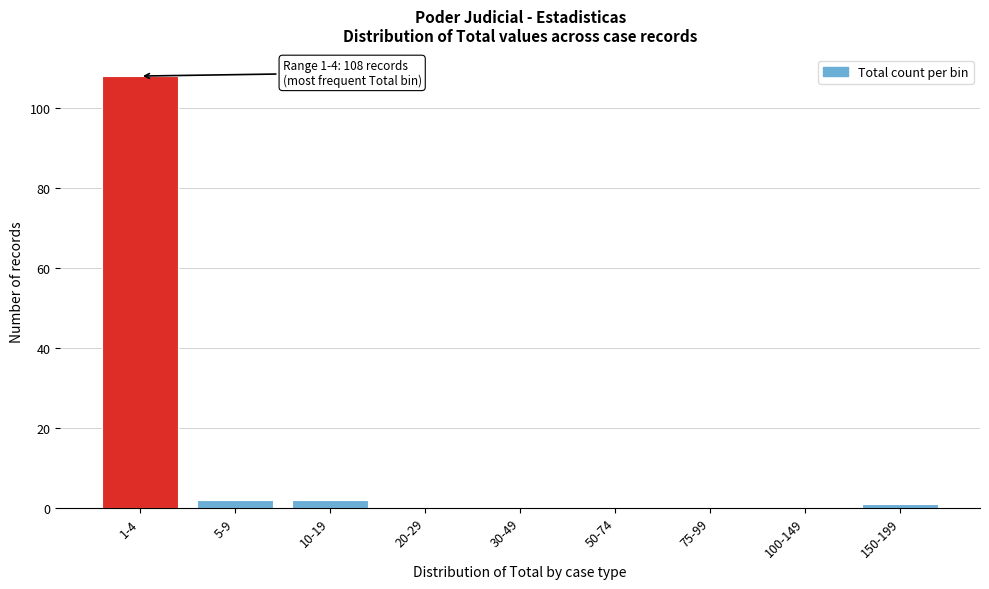

Reading left to right, extract all data points from this chart.

1-4=108	5-9=2	10-19=2	20-29=0	30-49=0	50-74=0	75-99=0	100-149=0	150-199=1